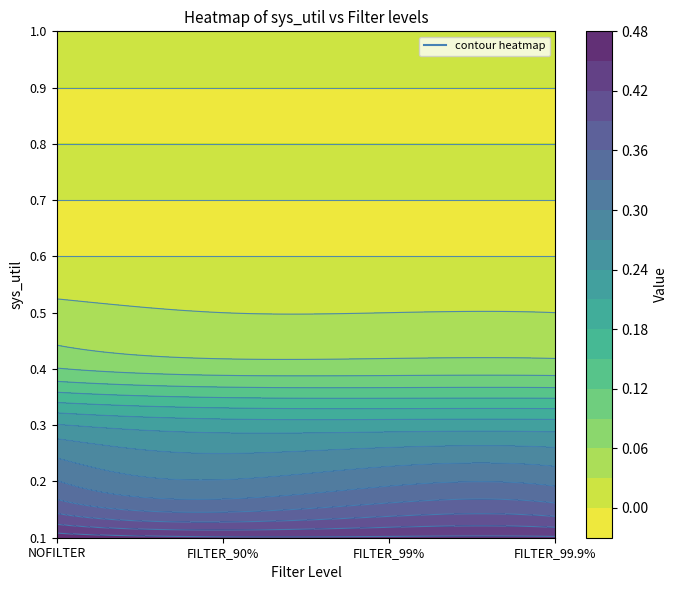

The value of 0.1 at NOFILTER is 0.5. True or false?

True